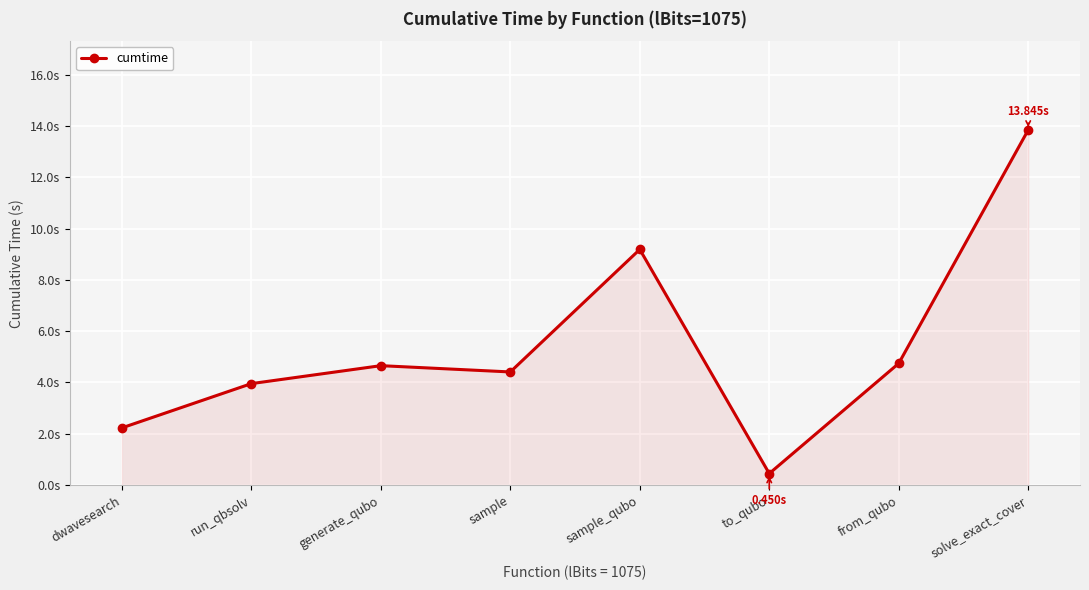

Is it true that the value at dwavesearch is 3.2?

False